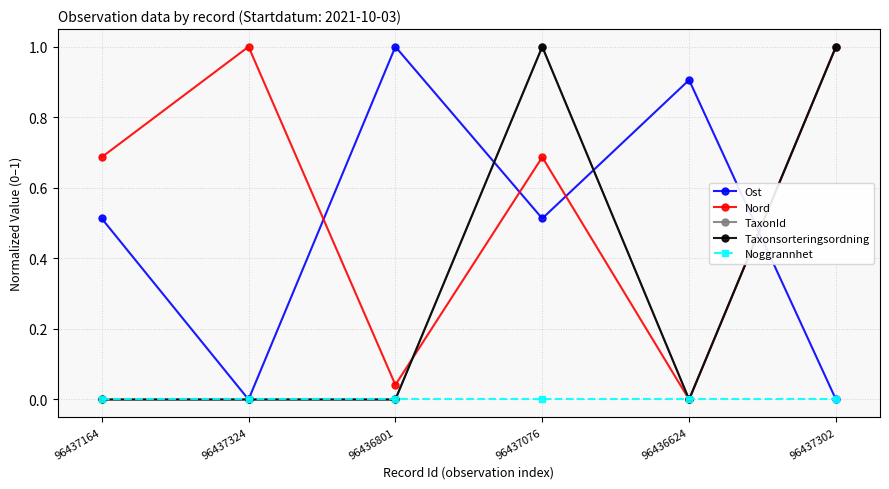

Between 96437324 and 96437076, which series saw the biggest shift?

TaxonId